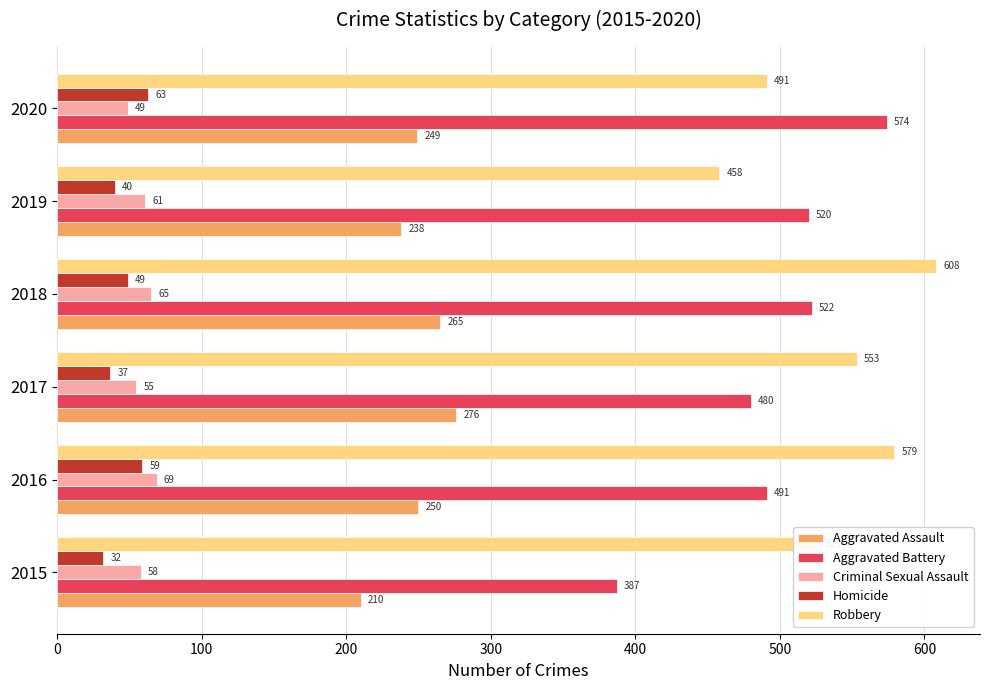

What is the approximate value of Aggravated Assault at 2020, to the nearest 10?

250